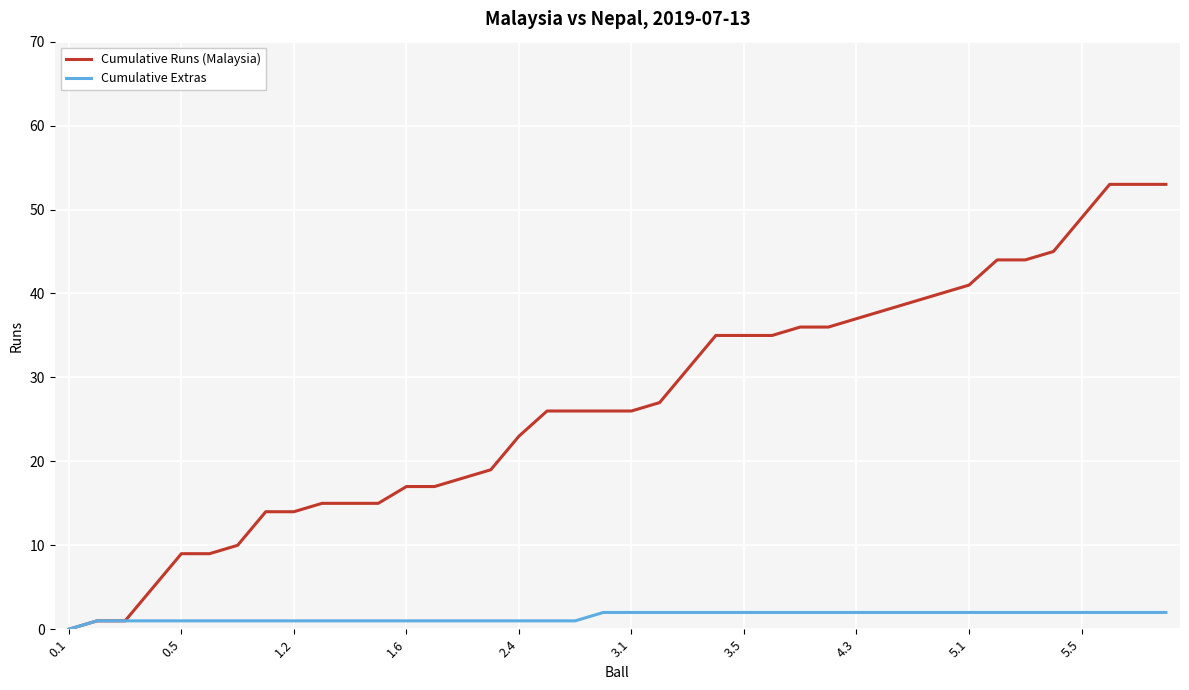

What is the maximum value shown in the chart?

53